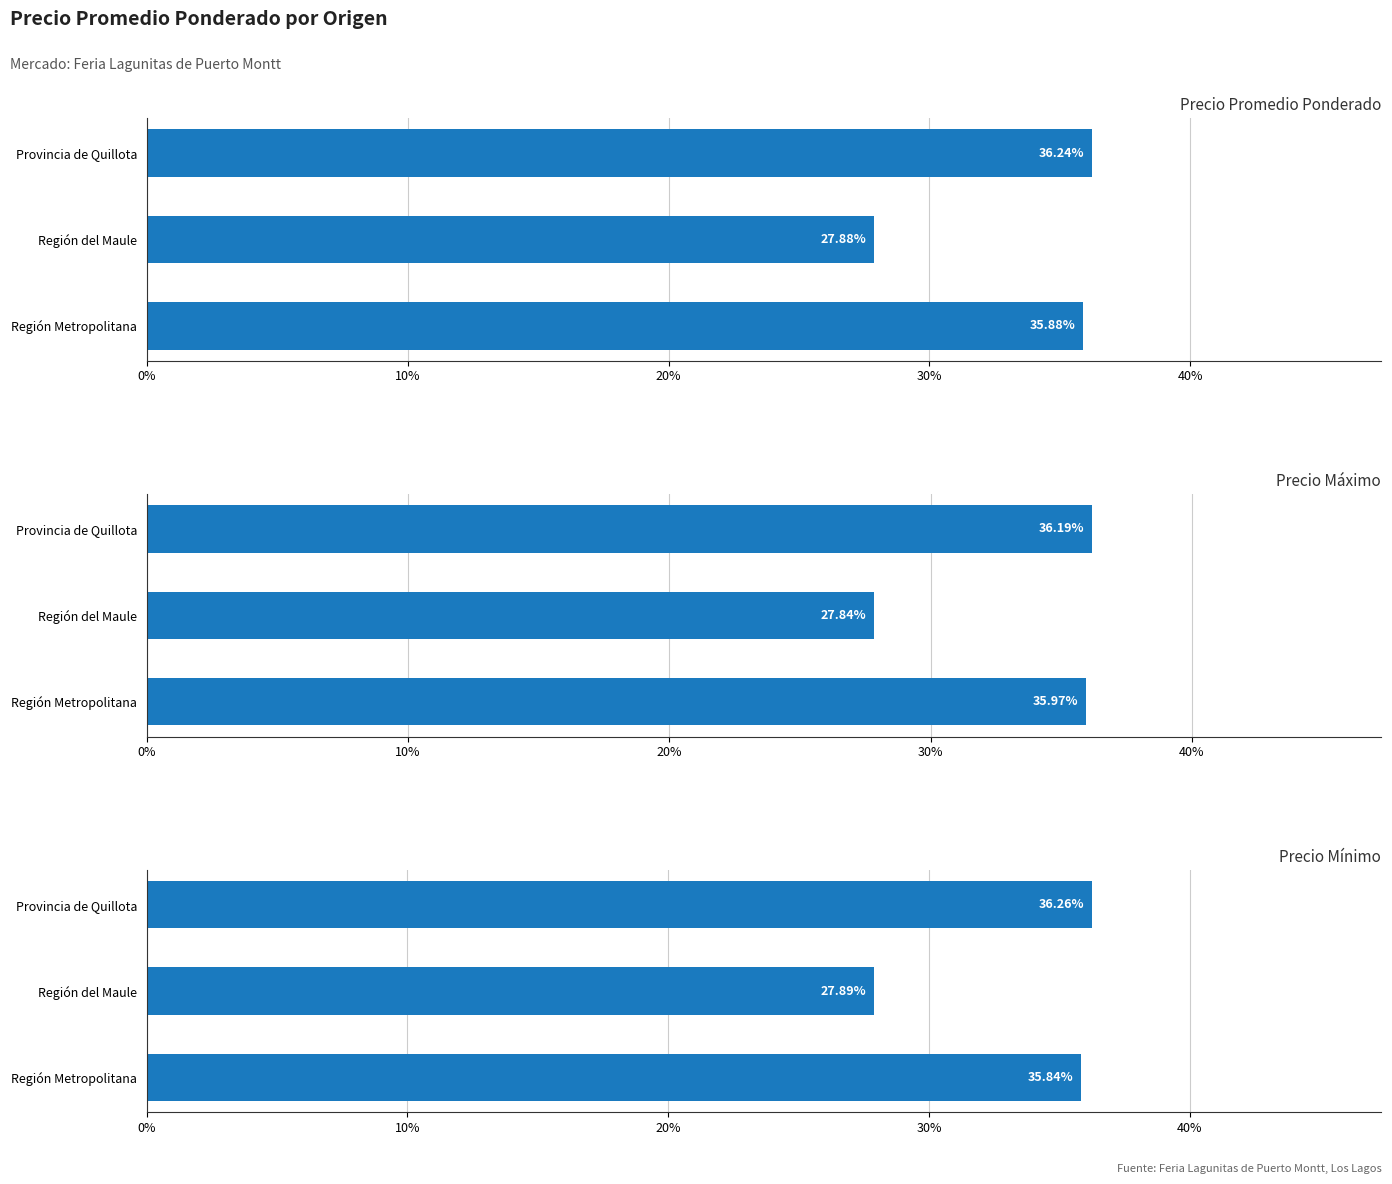

How many groups of bars are there?

3